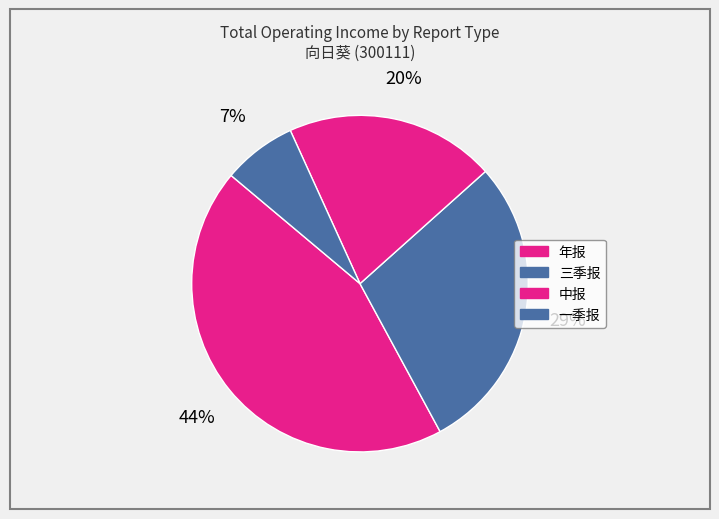

Count the number of slices in the pie.

4